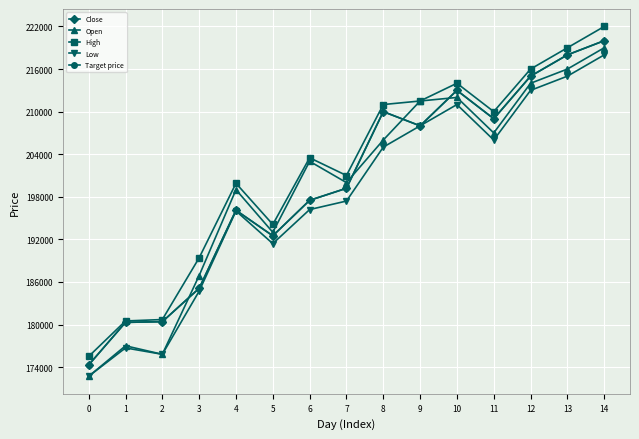

At which category is the sum across all series the highest?

14